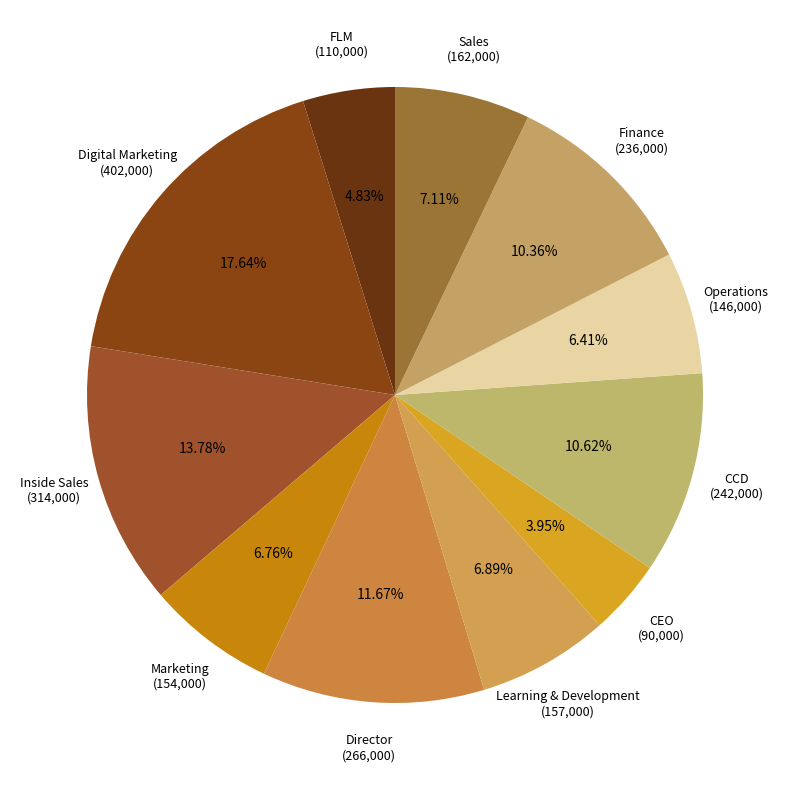

How many segments does this pie chart have?

11